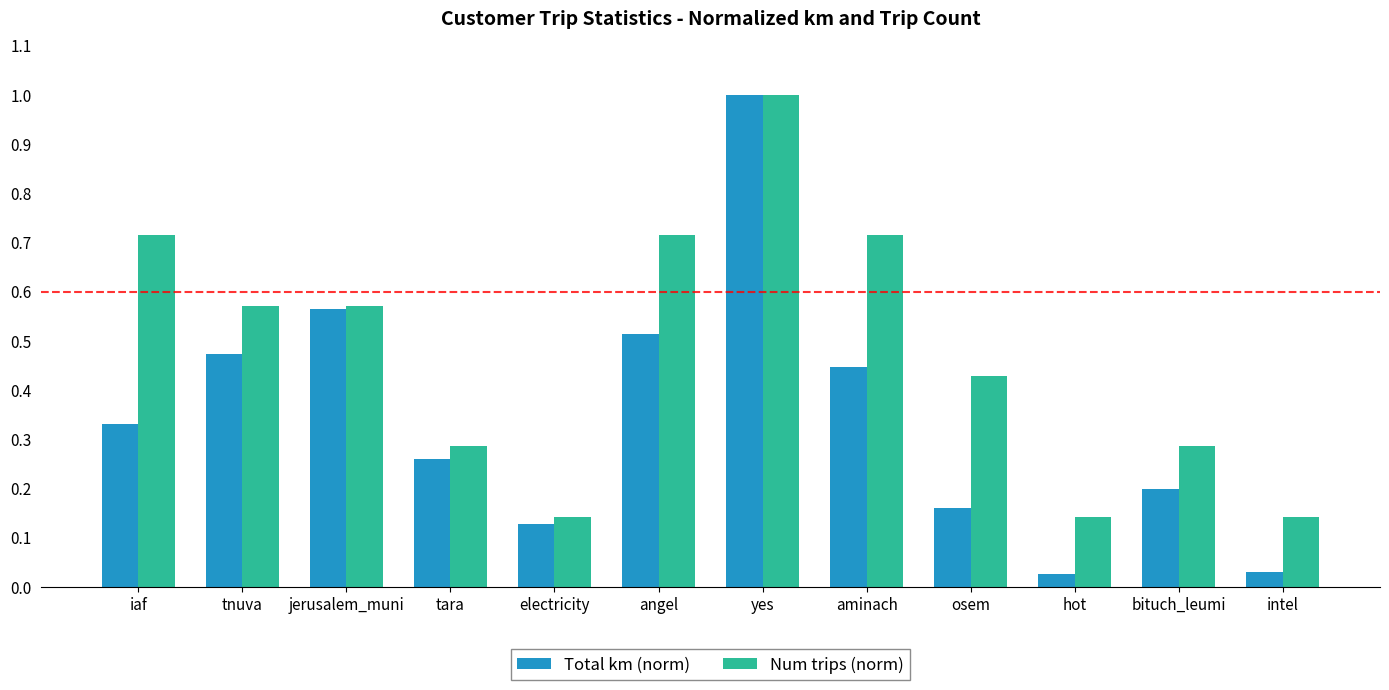

Which series has the widest spread of values?

Total km (norm)